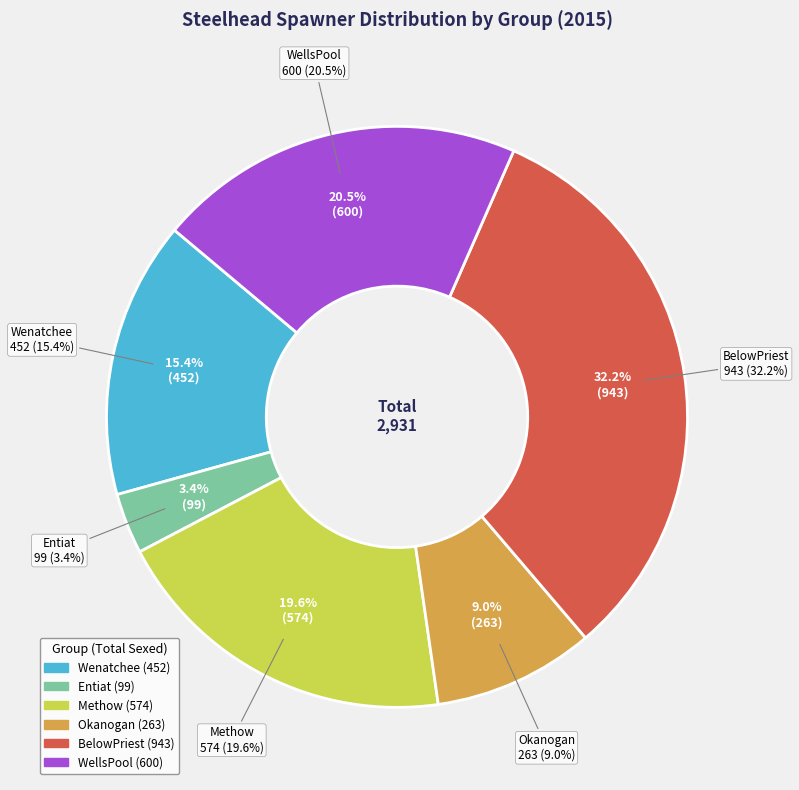

Combined, do BelowPriest and Entiat account for over 50%?

No